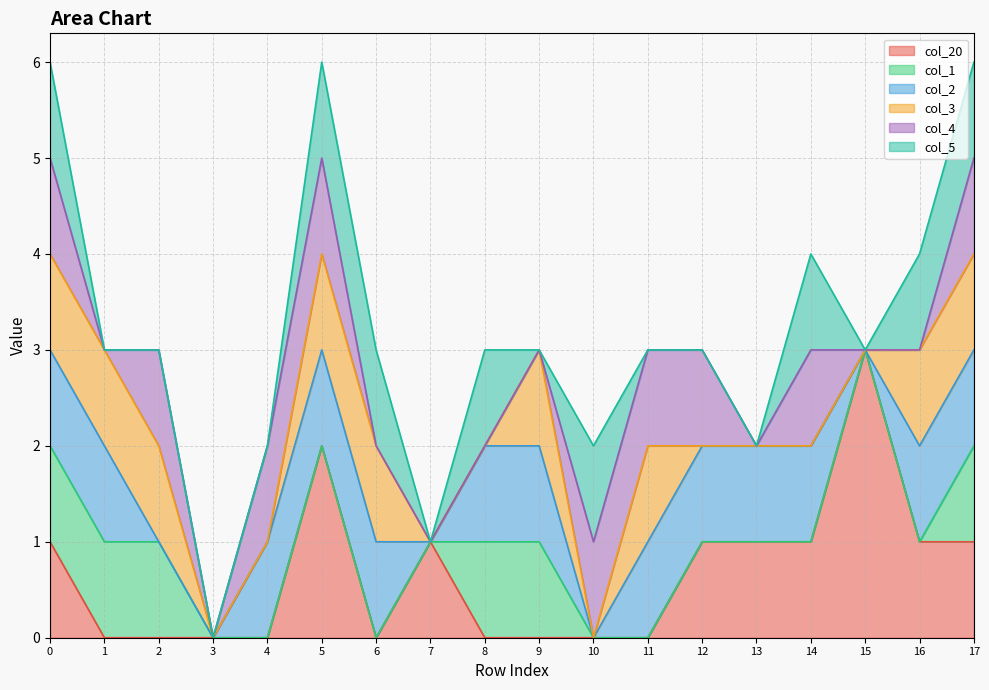

Rank the categories by col_3 value from lowest to highest.

3, 4, 7, 8, 10, 12, 13, 14, 15, 0, 1, 2, 5, 6, 9, 11, 16, 17